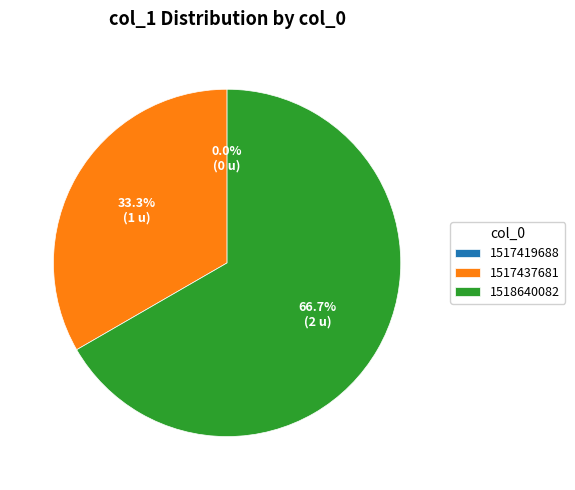

Between 1517437681 and 1517419688, which is larger?

1517437681